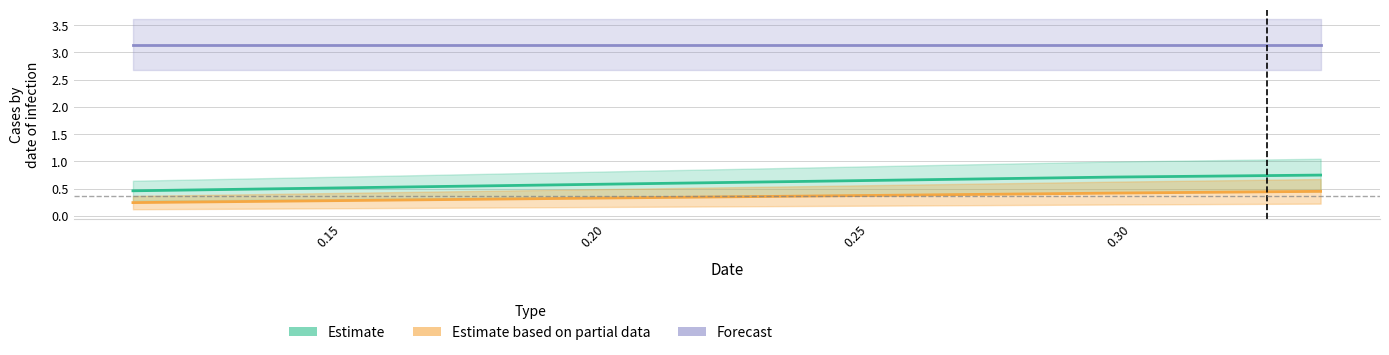

Is the value of Estimate based on partial data at 0.15 greater than the value of Estimate at 0.20?

No